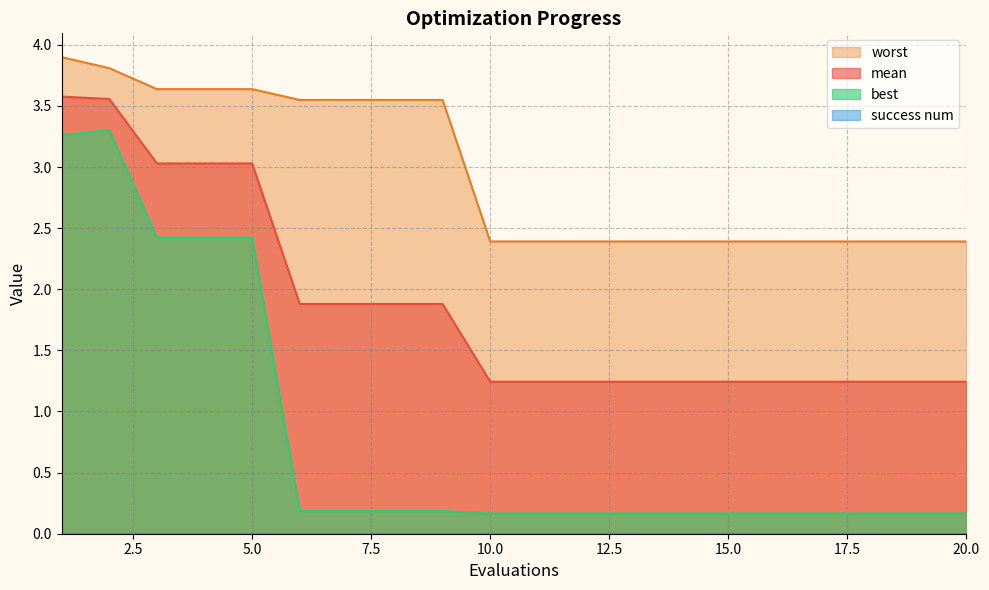

What is the difference between the maximum and minimum values in the best series?

3.1